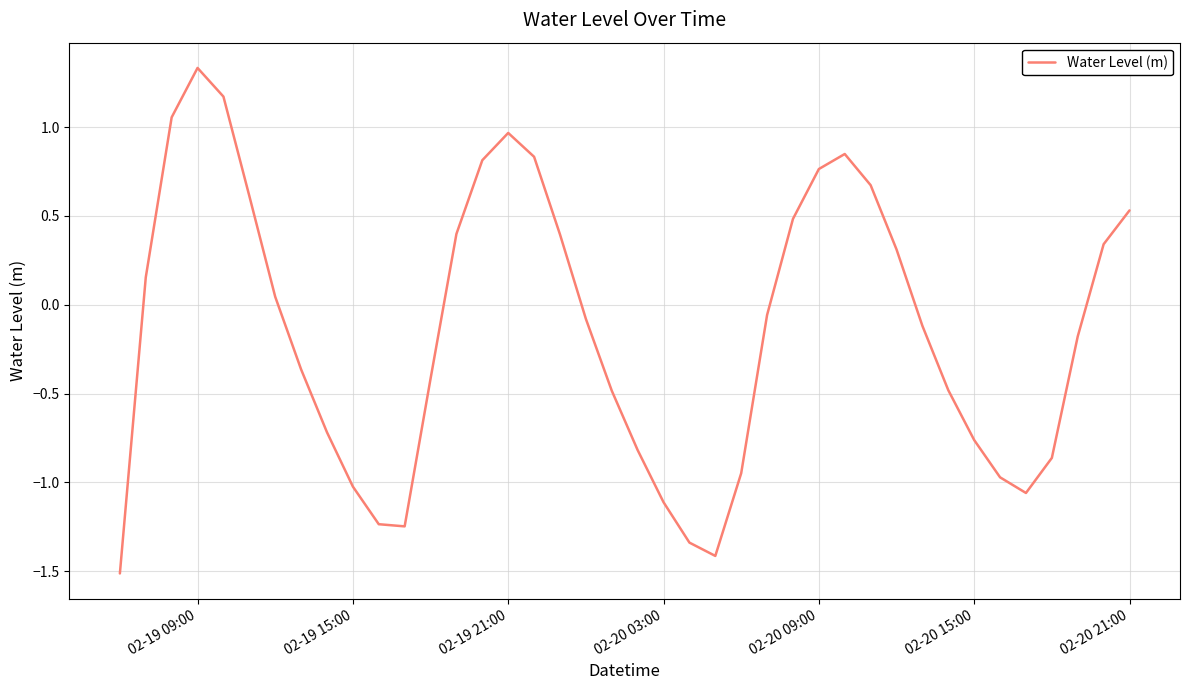

What is the smallest value displayed?

-1.5